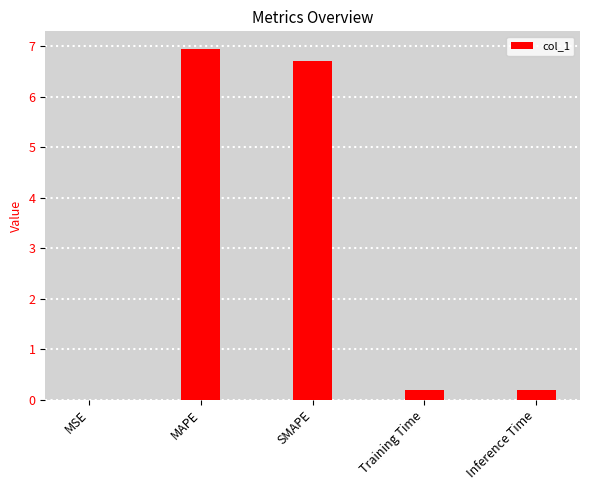

What is the average value?

2.8